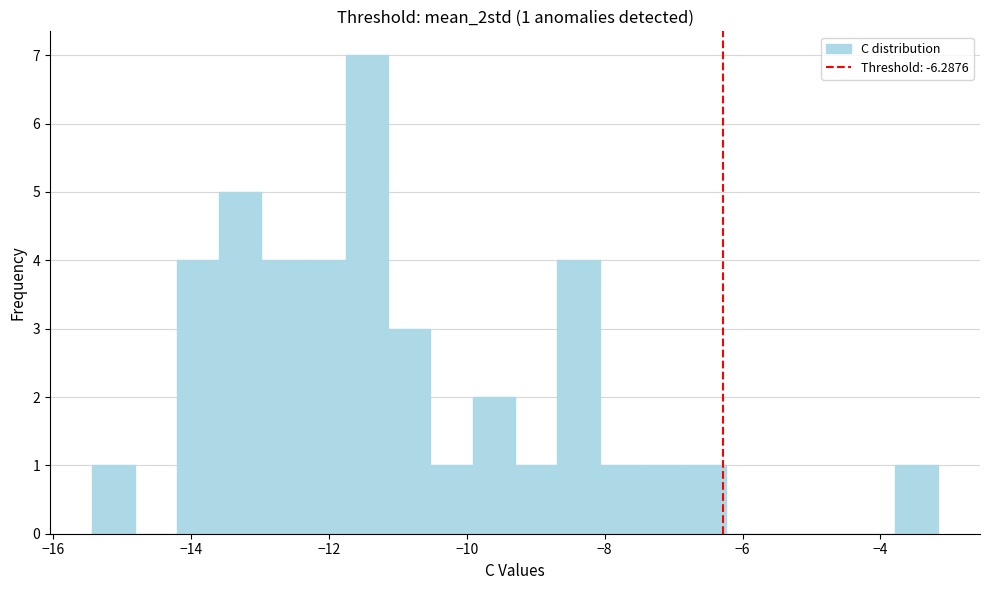

Around what value on the x-axis is the tallest bar? Give the approximate position of its centre, as read against the axis.

-11.4